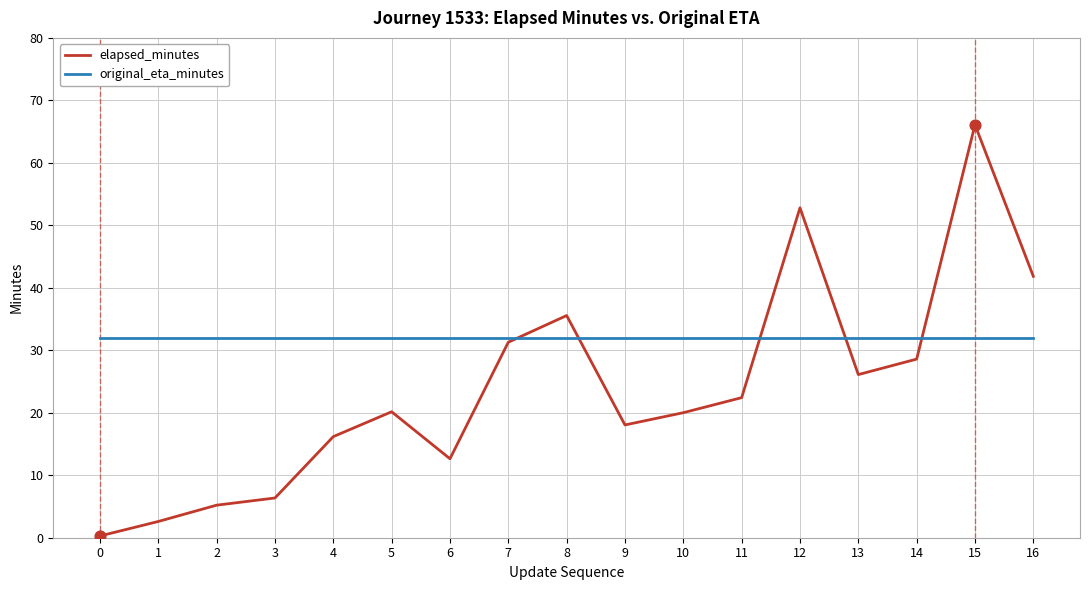

Which series has the largest total across all categories?

original_eta_minutes